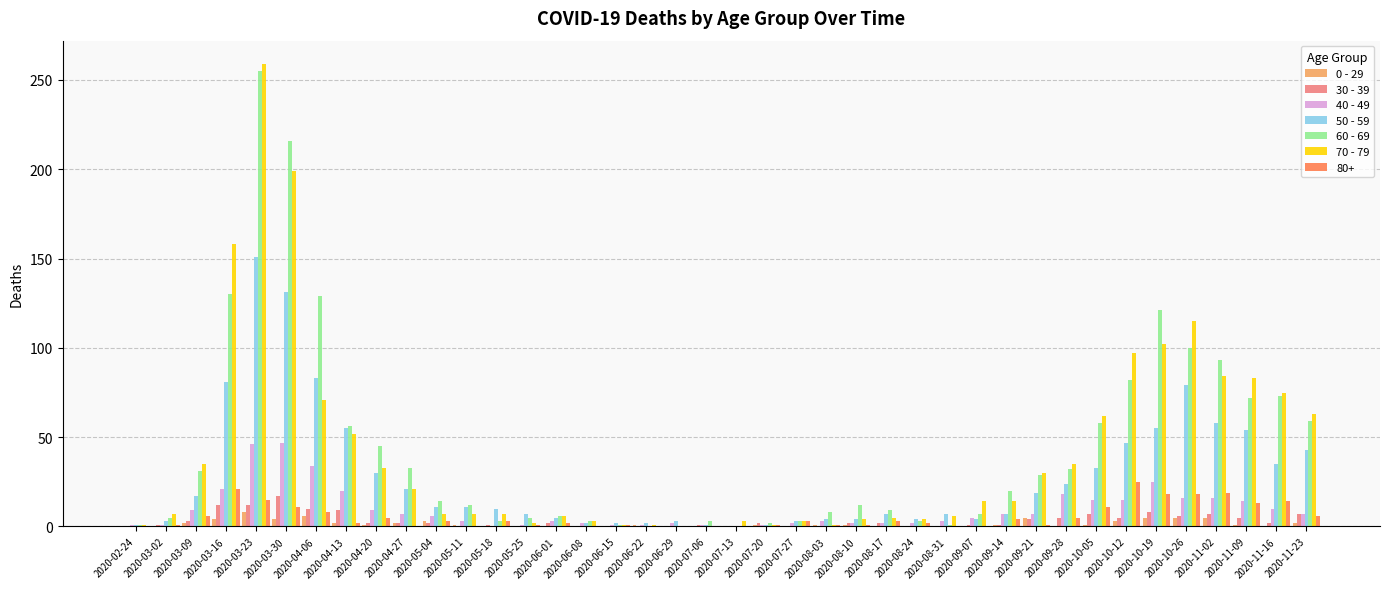

What is the greatest value displayed?

259